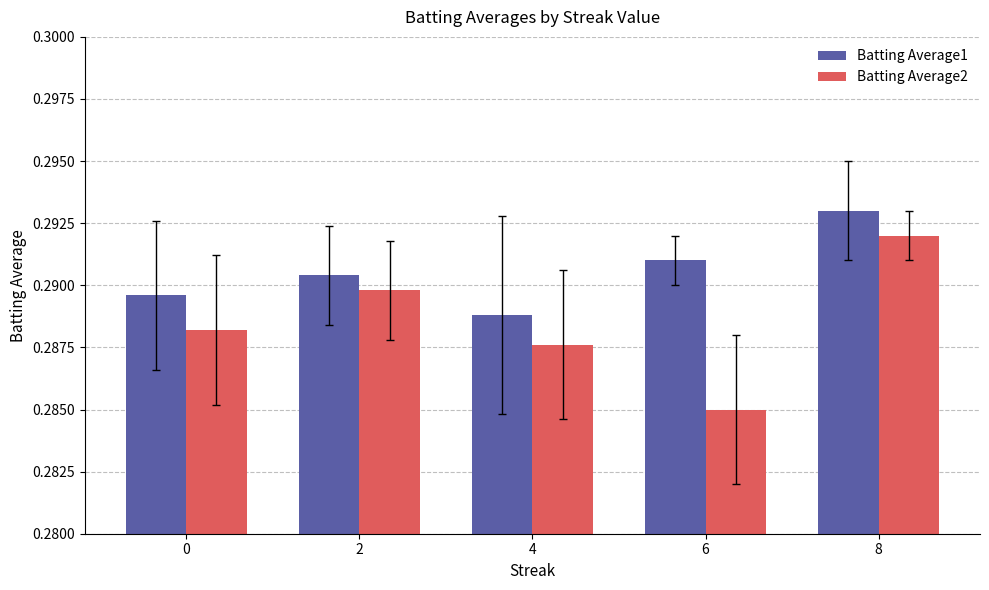

The value of Batting Average1 at 0 is 0.1. True or false?

False